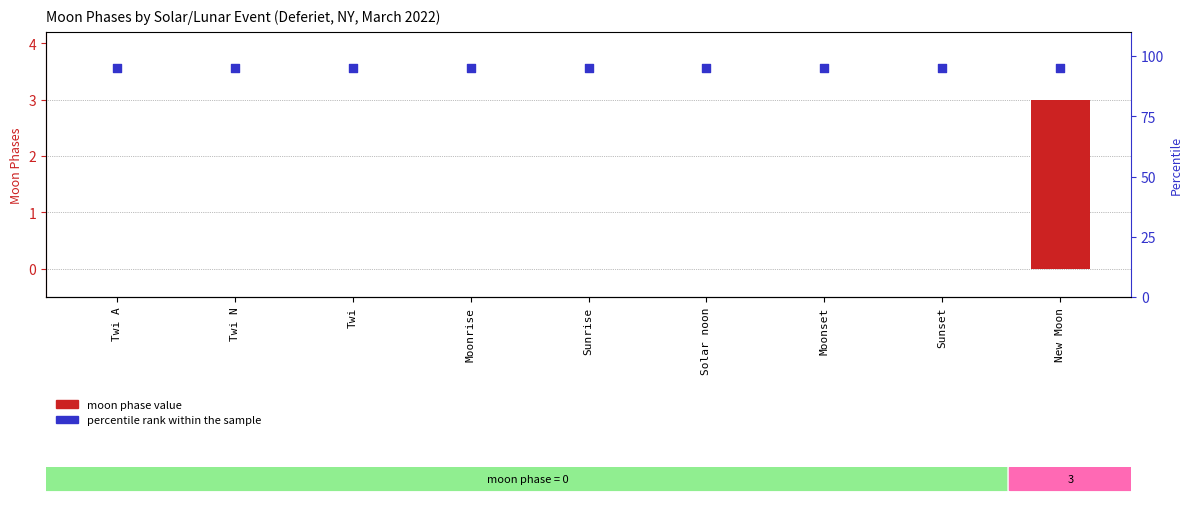

What are all the series names shown in the legend?

moon phase value, percentile rank within the sample